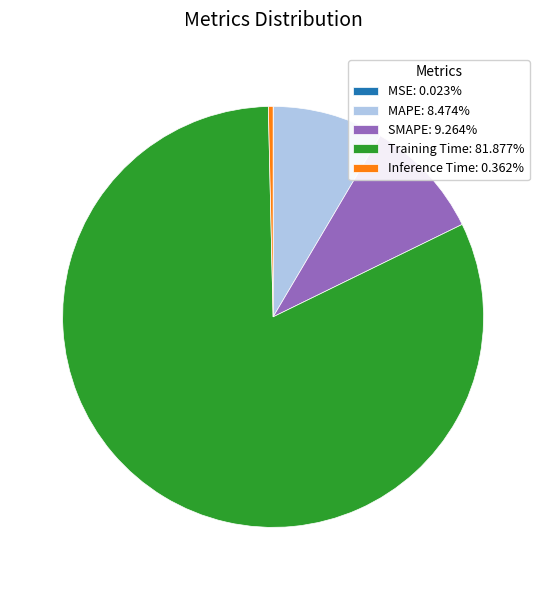

Does Training Time: 81.877% represent more than half of the total?

Yes